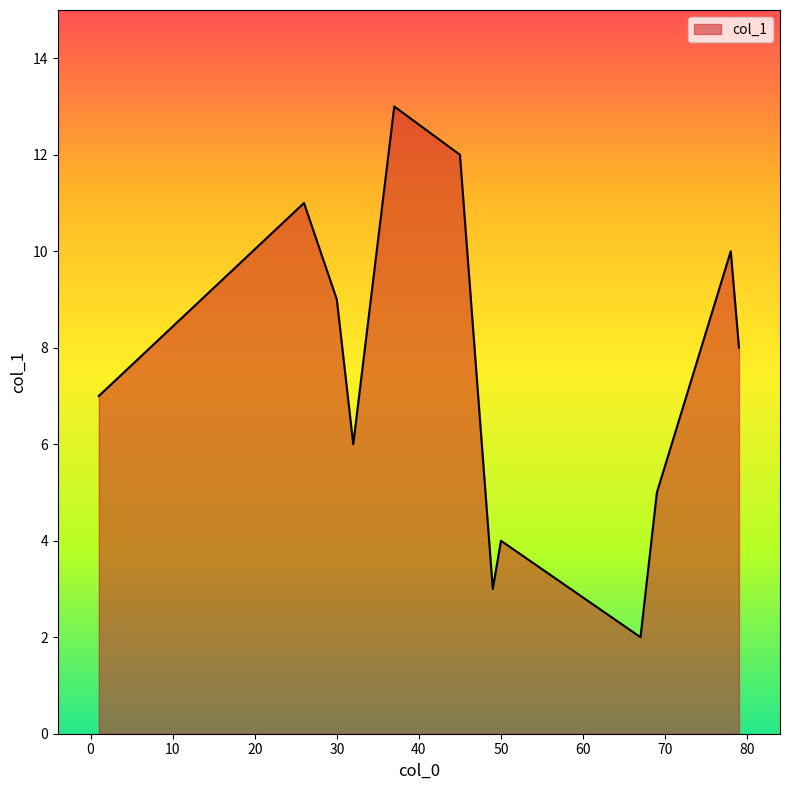

What is the difference between the maximum and minimum values?

11.0